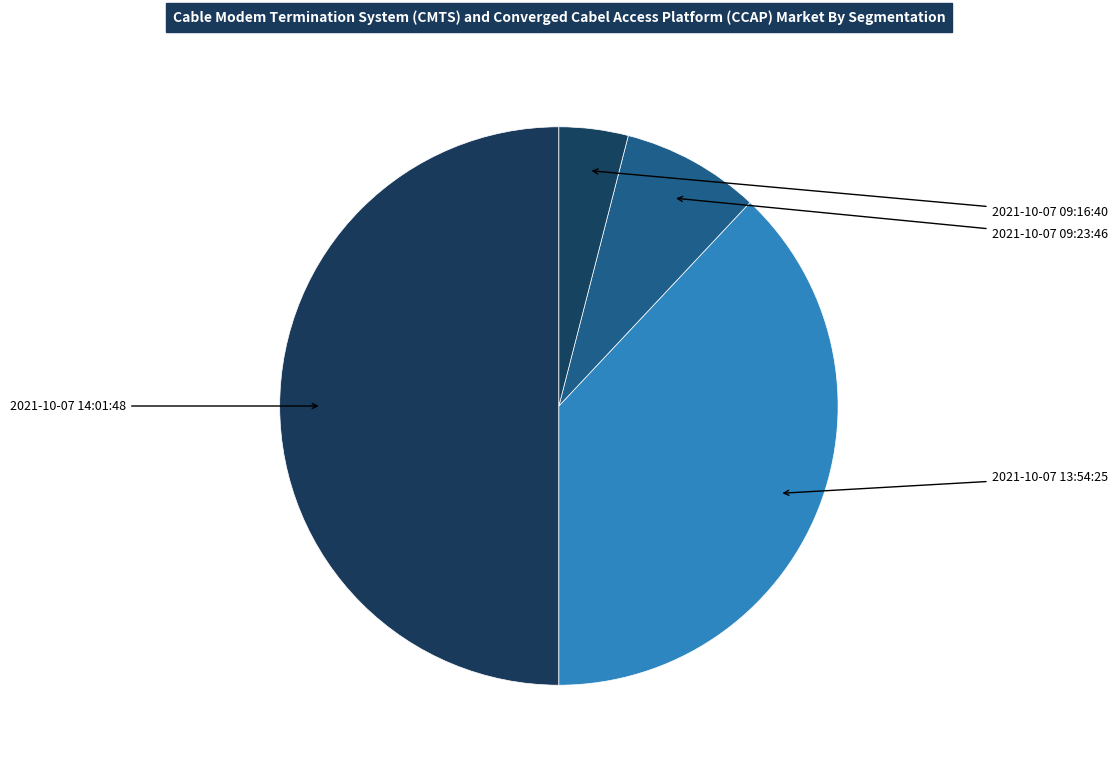

To the nearest percent, what is the difference between the largest and smallest slice percentages?

46%